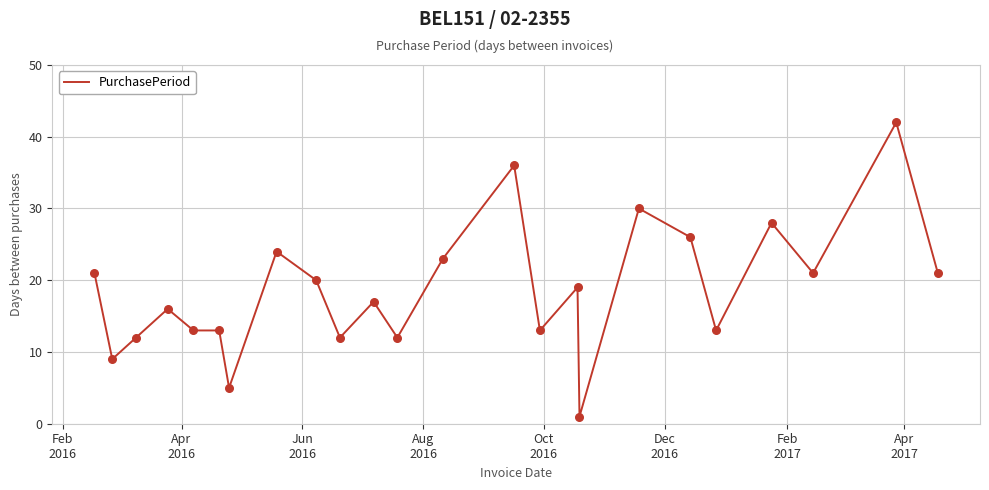

What is the difference between the maximum and minimum values?

41